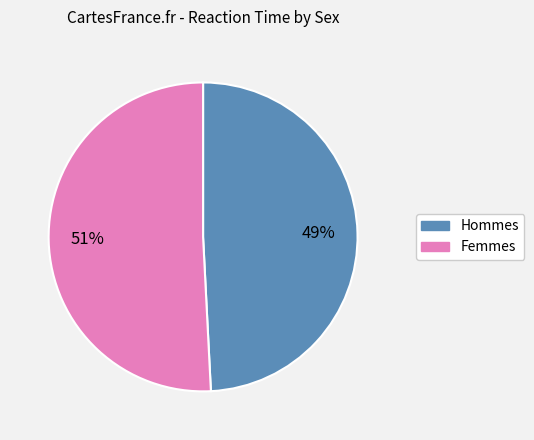

To the nearest percent, what is the average slice percentage?

50%